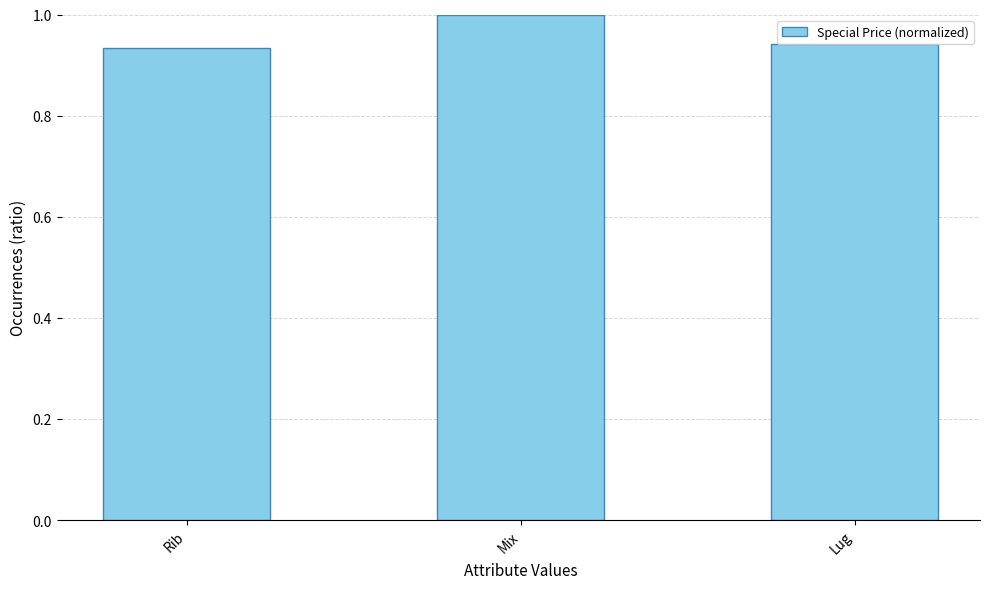

What is the average value?

1.0